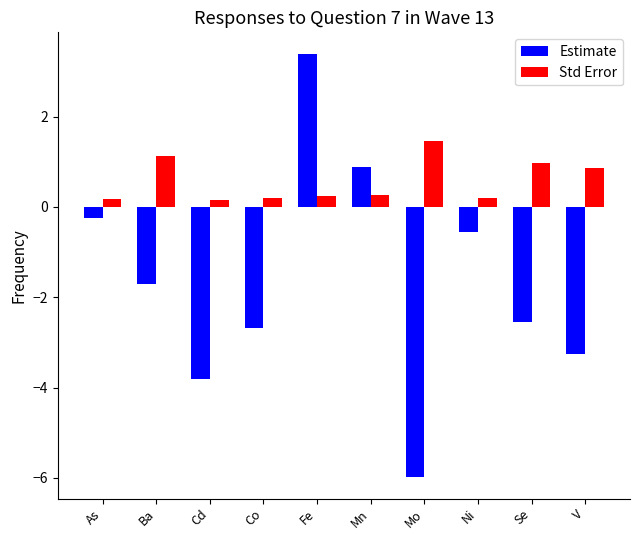

How many data points does each series have?

10